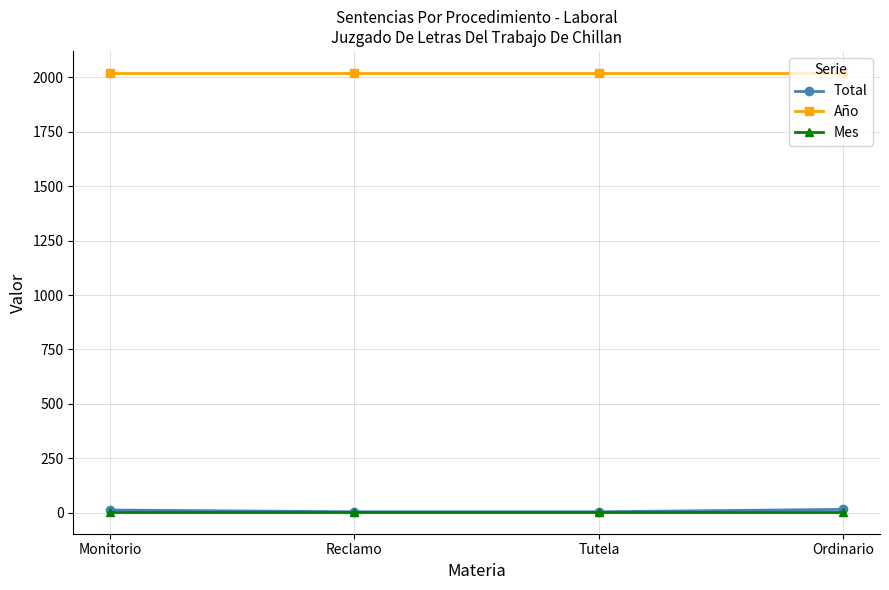

What is the total value across all series at Reclamo?

2029